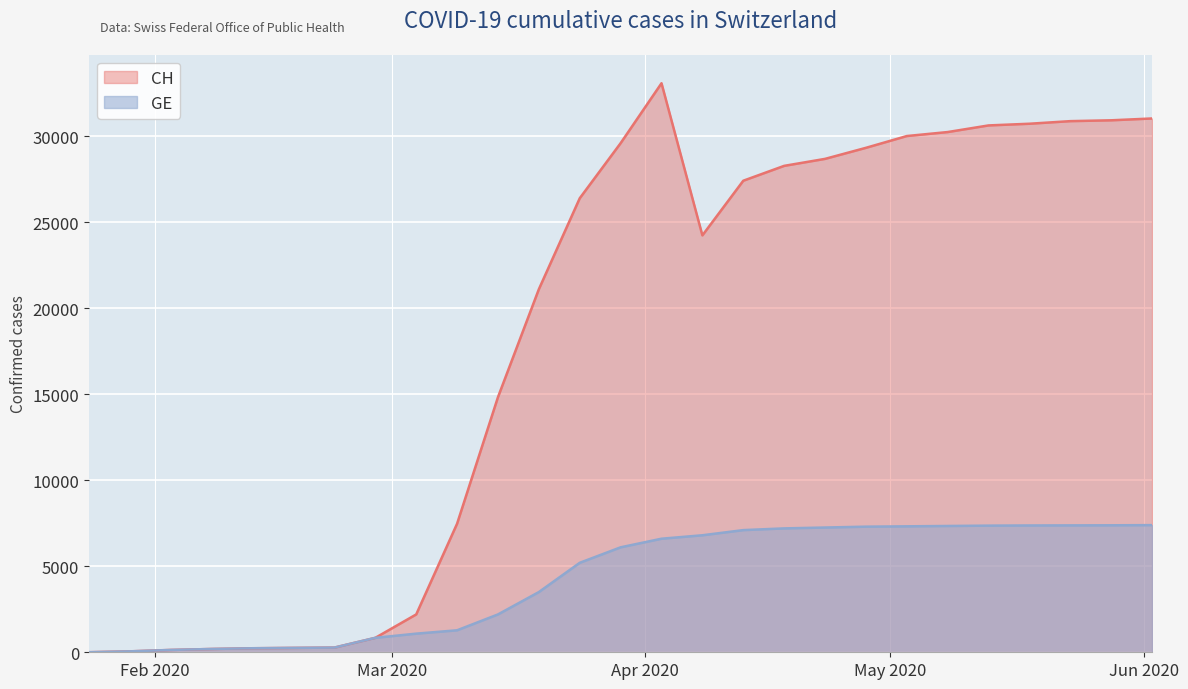

How many lines are shown in the chart?

2